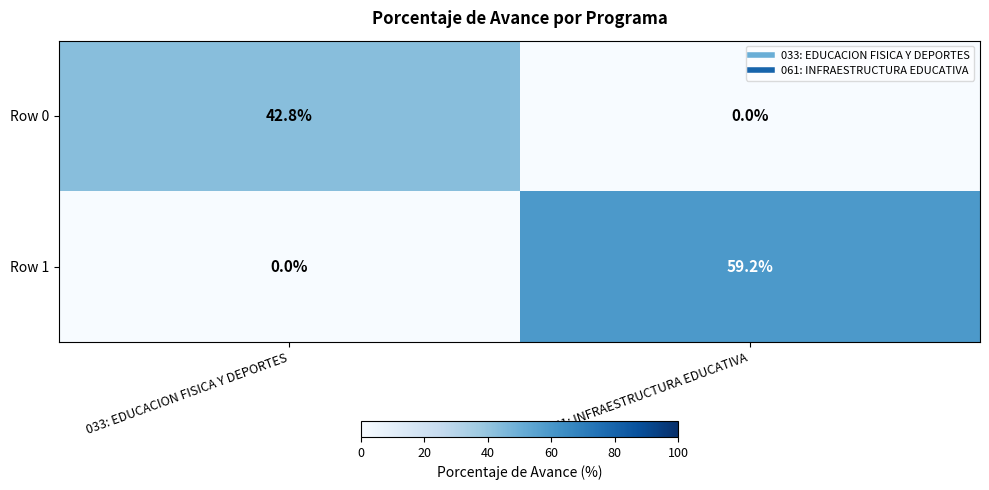

At which category is the sum across all series the highest?

061: INFRAESTRUCTURA EDUCATIVA